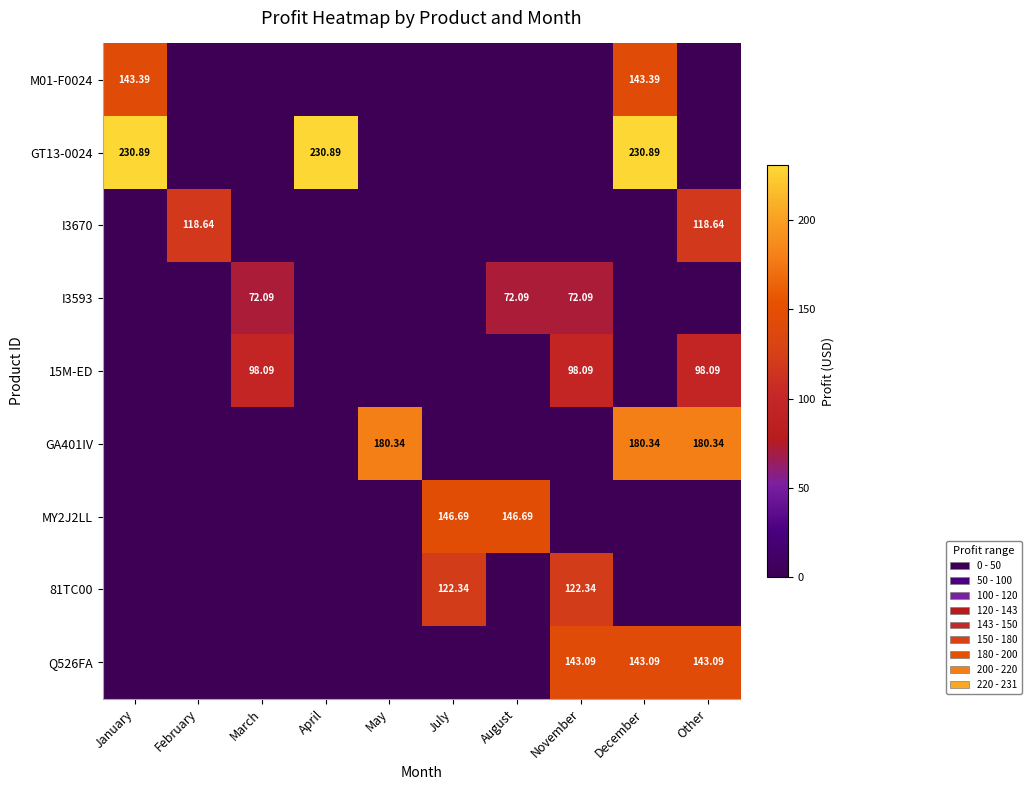

True or false: GA401IV has a value of 0.0 at July.

True